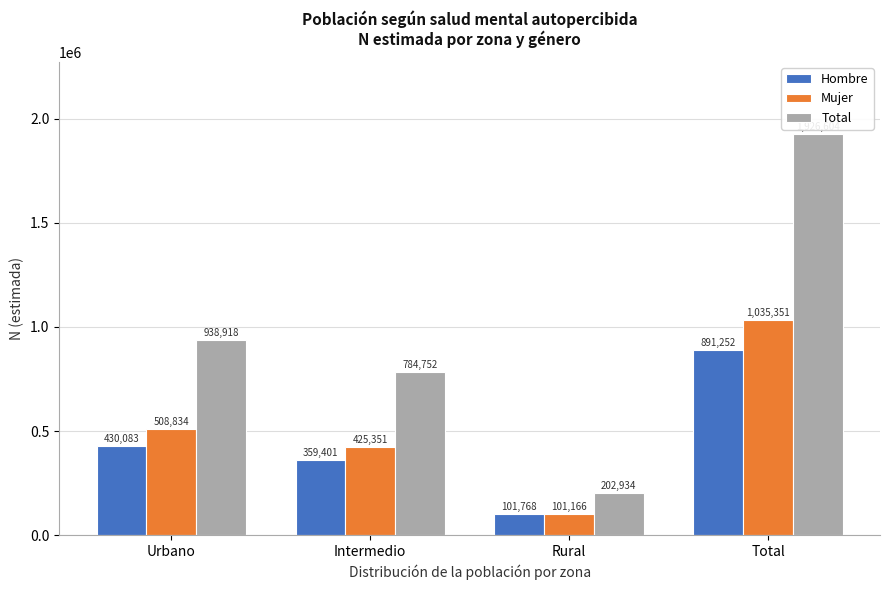

Reading right to left, extract all data points from this chart.

Hombre: Total=891252	Rural=101768	Intermedio=359401	Urbano=430083
Mujer: Total=1035351	Rural=101166	Intermedio=425351	Urbano=508834
Total: Total=1926604	Rural=202934	Intermedio=784752	Urbano=938918